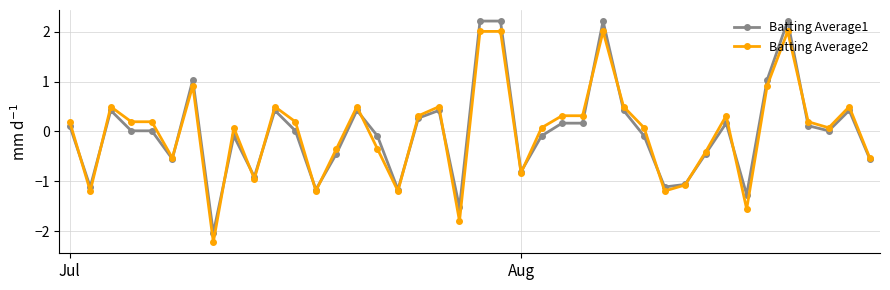

True or false: Batting Average2 and Batting Average1 intersect in this chart.

True